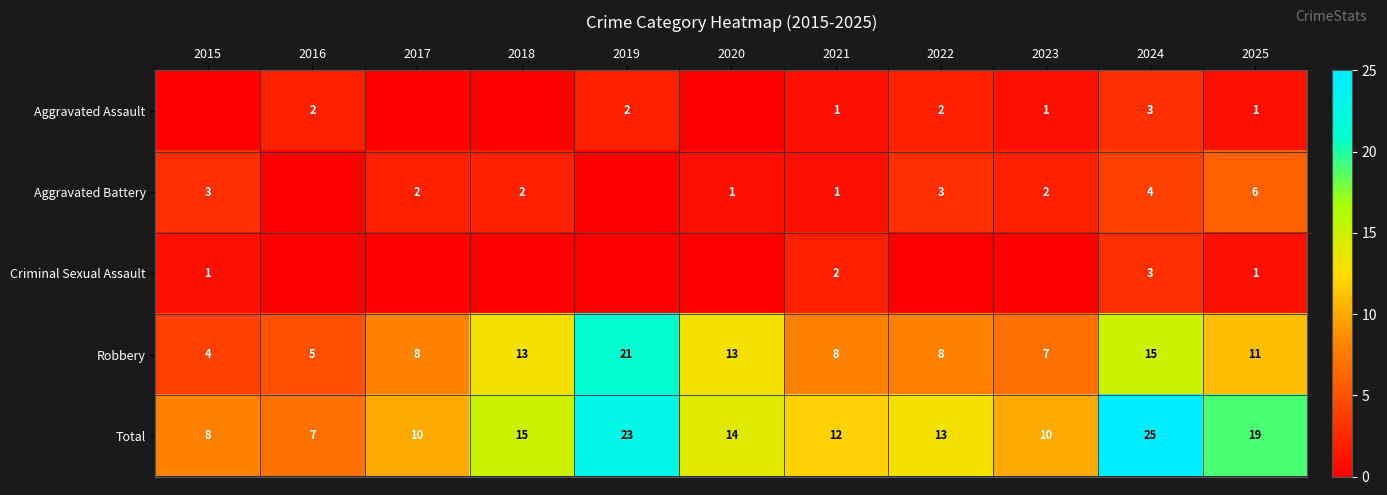

What is the sum of all Robbery values?

113